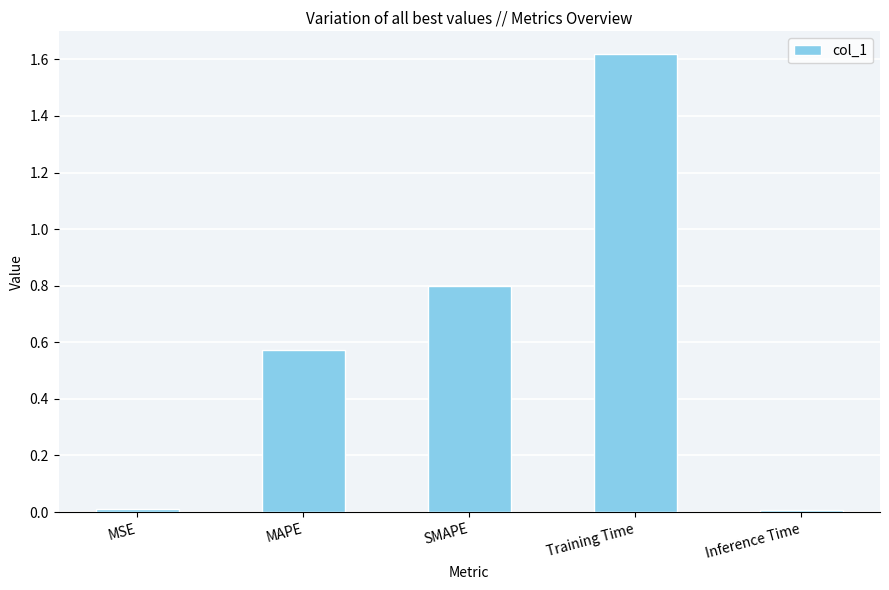

What is the difference between the values at MAPE and SMAPE?

0.2